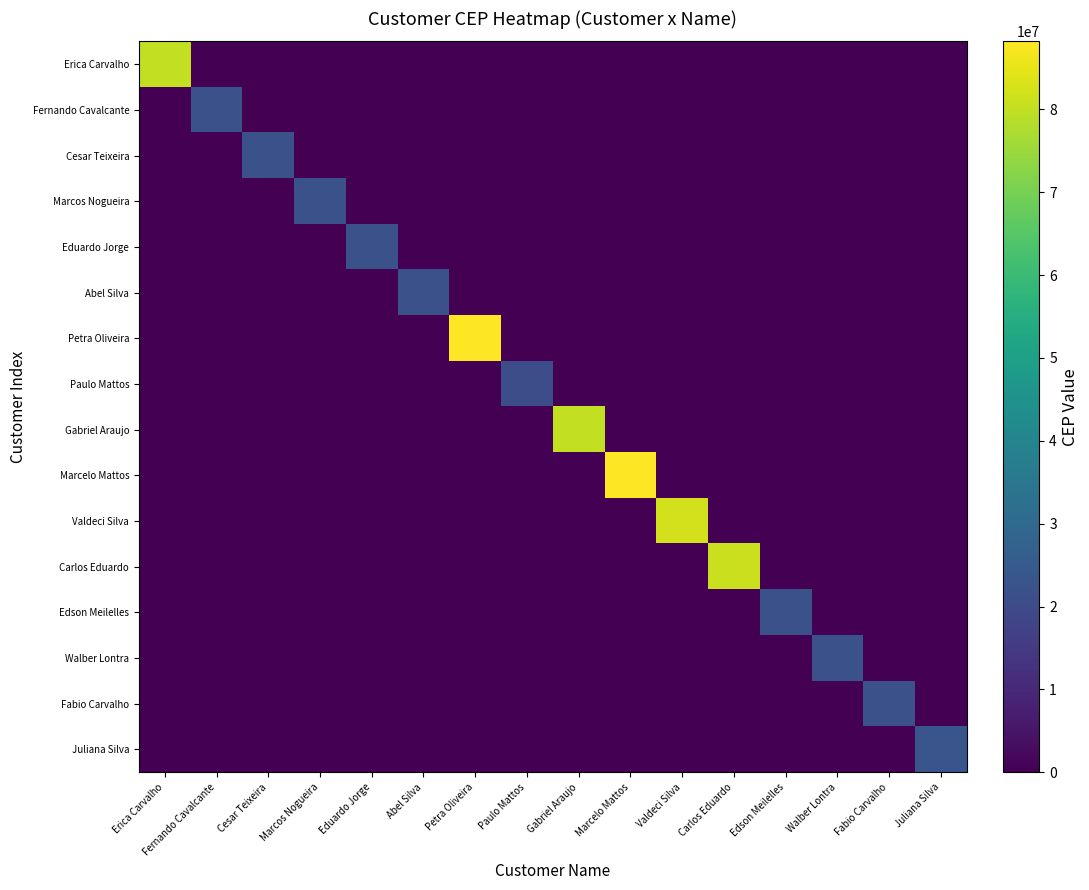

At how many categories does at least one series exceed 10854619?

16